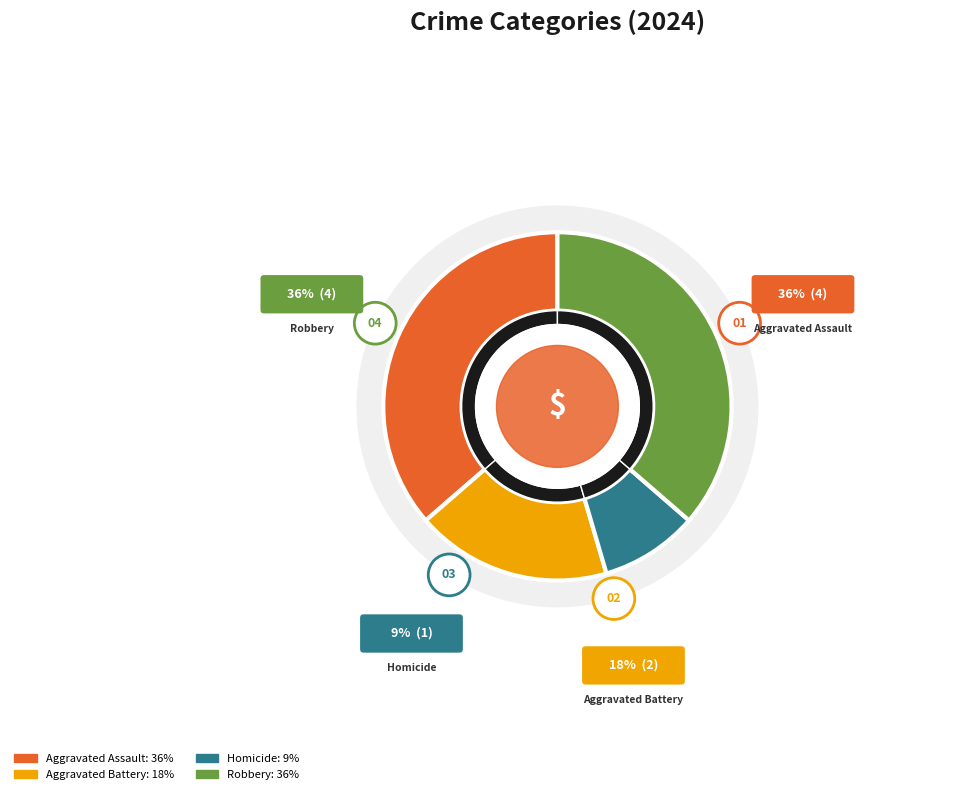

Do Aggravated Assault and Homicide together represent more than half of the pie?

No